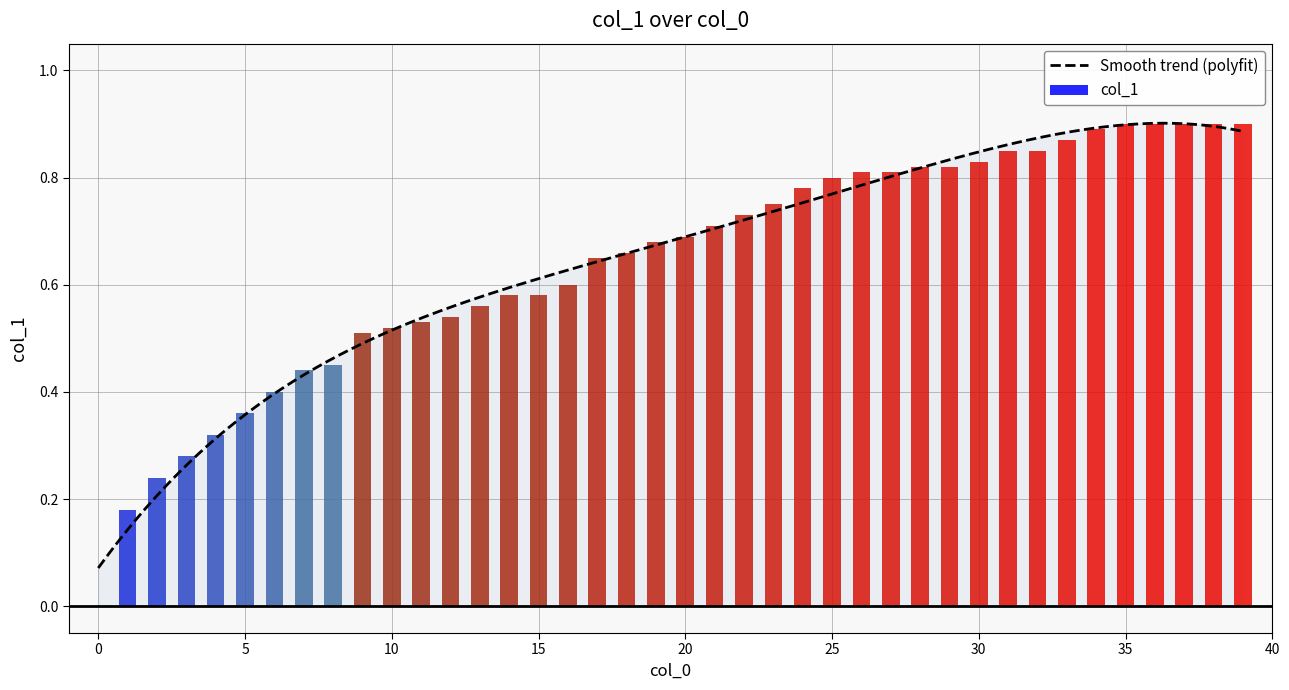

True or false: the data shows 0.8 at 27.

True